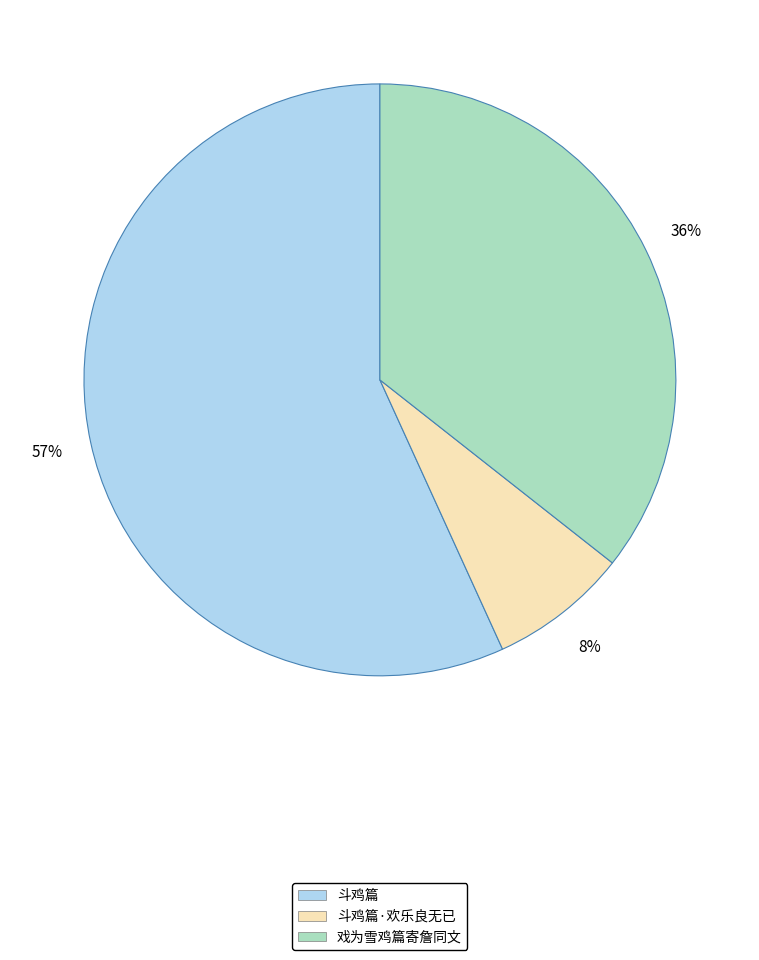

To the nearest percent, what is the average slice percentage?

33%